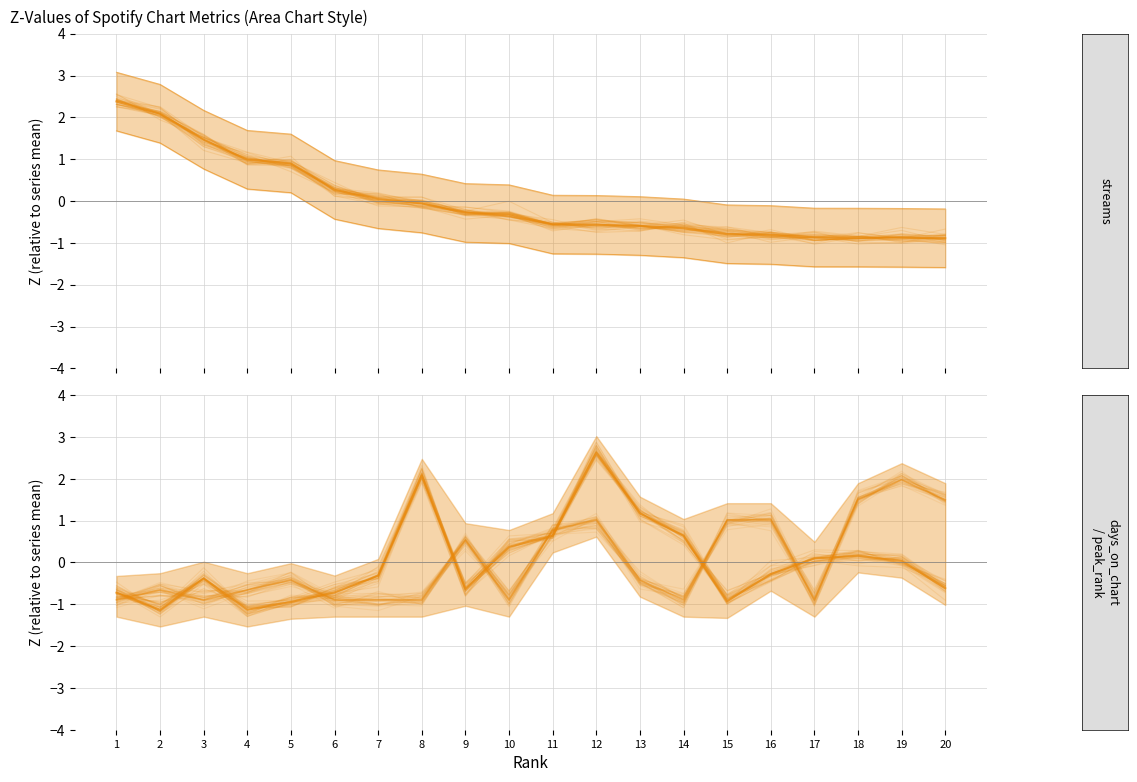

Which series ends up on top after the final intersection of peak_rank and days_on_chart?

peak_rank